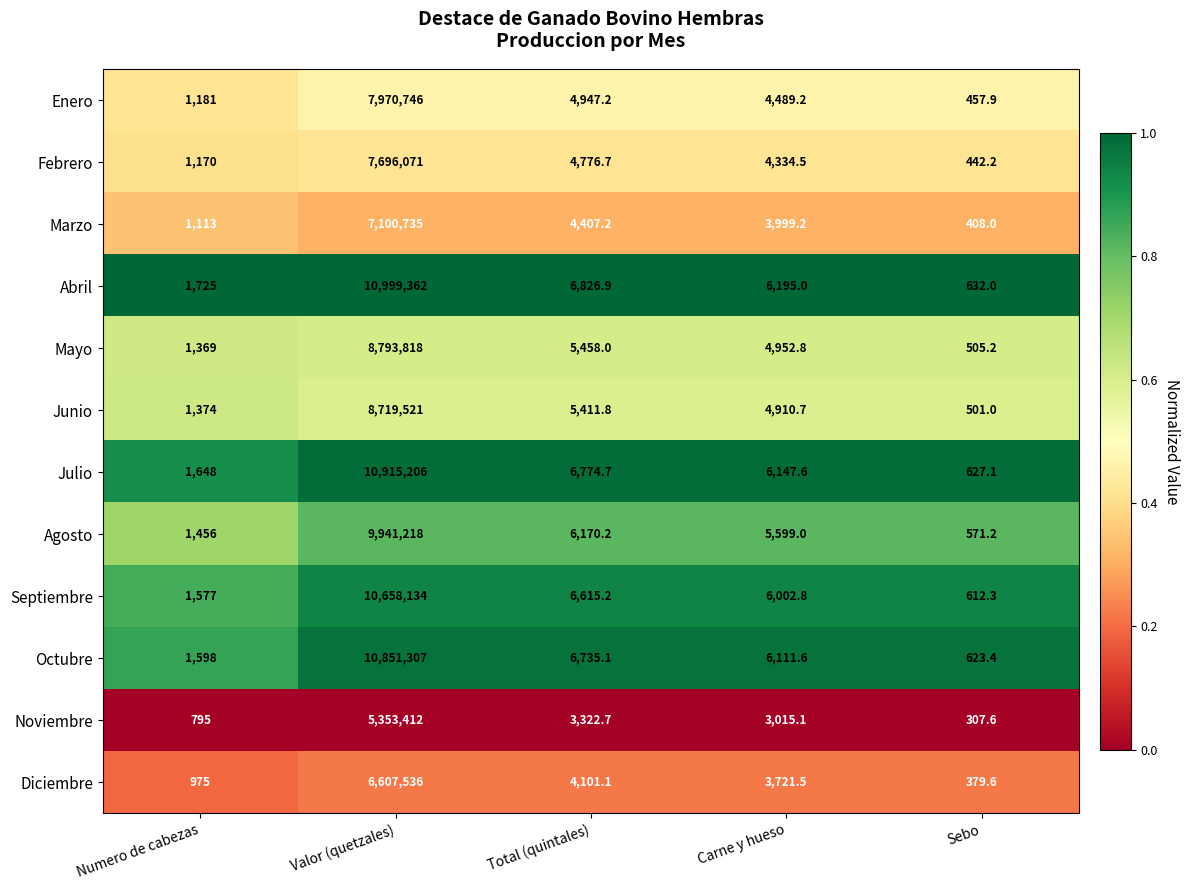

Rank the categories by Abril value from lowest to highest.

Sebo, Numero de cabezas, Carne y hueso, Total (quintales), Valor (quetzales)